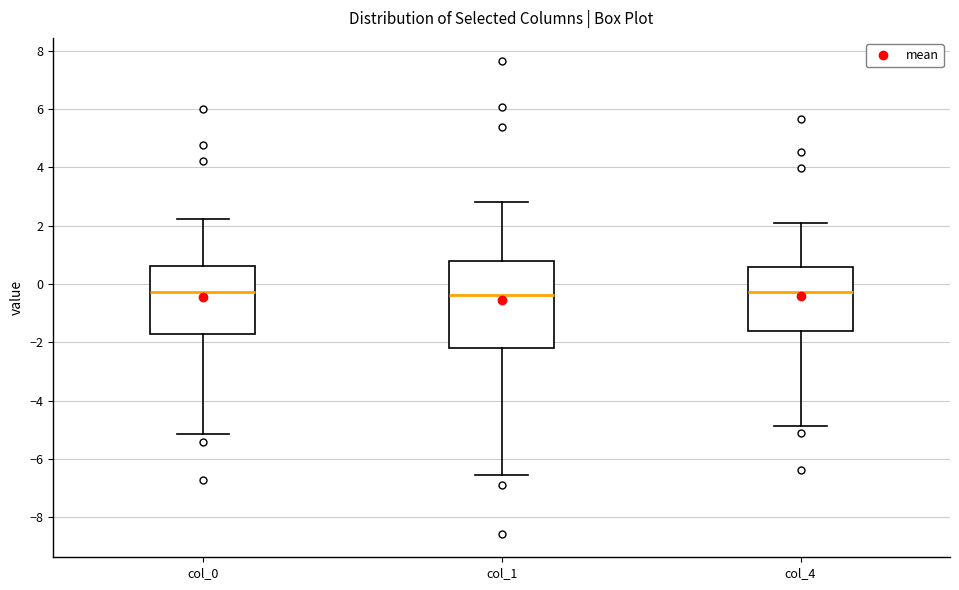

Where does the median line of the box for col_0 sit on the y-axis? The values are not printed on the chart, so give them approximately, as read against the axis.

-0.2